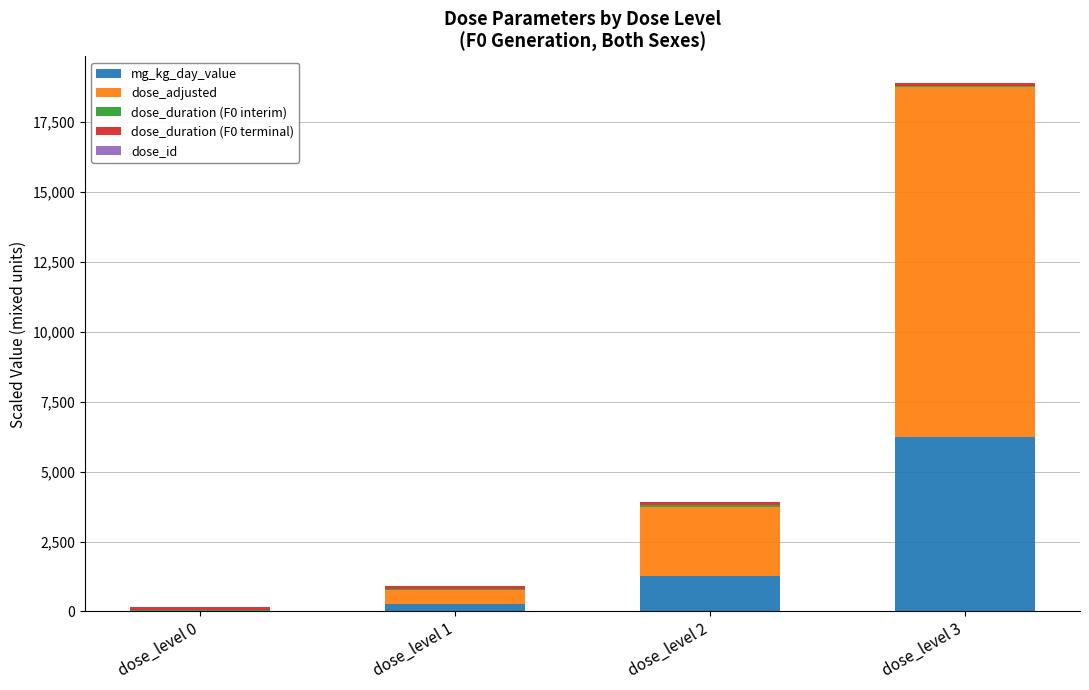

What is the maximum value for mg_kg_day_value?

6250.0